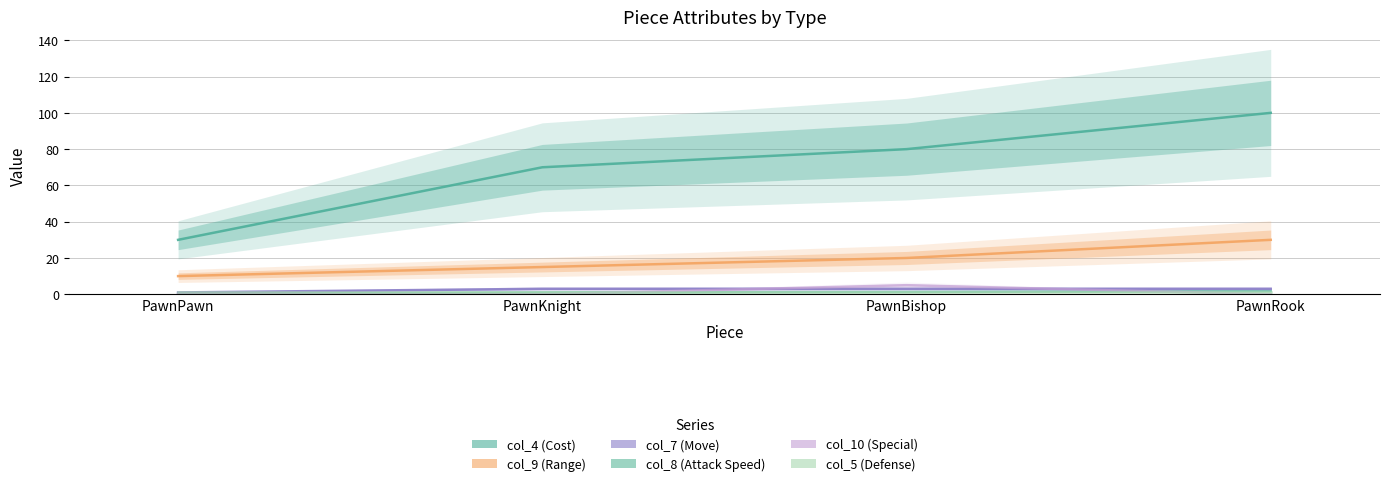

Count the number of data series in this chart.

6